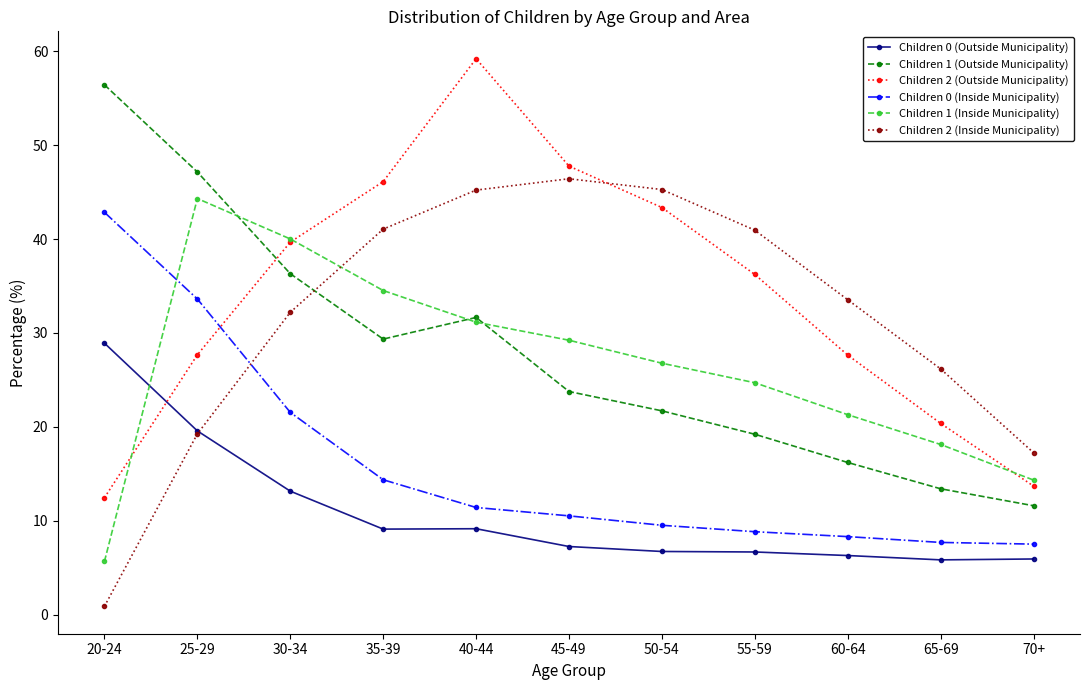

What is the difference between the Children 0 (Outside Municipality) values at 70+ and 50-54?

0.8